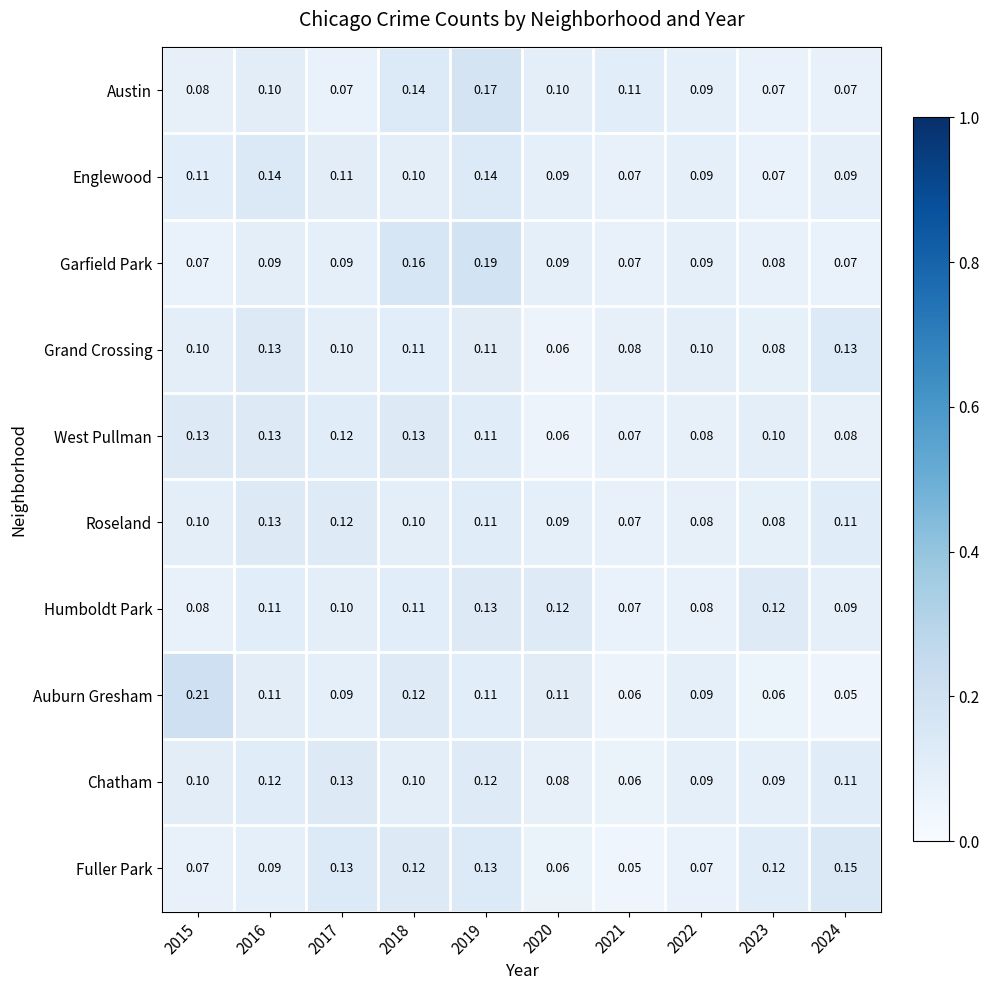

Between 2016 and 2021, which series saw the biggest shift?

Englewood